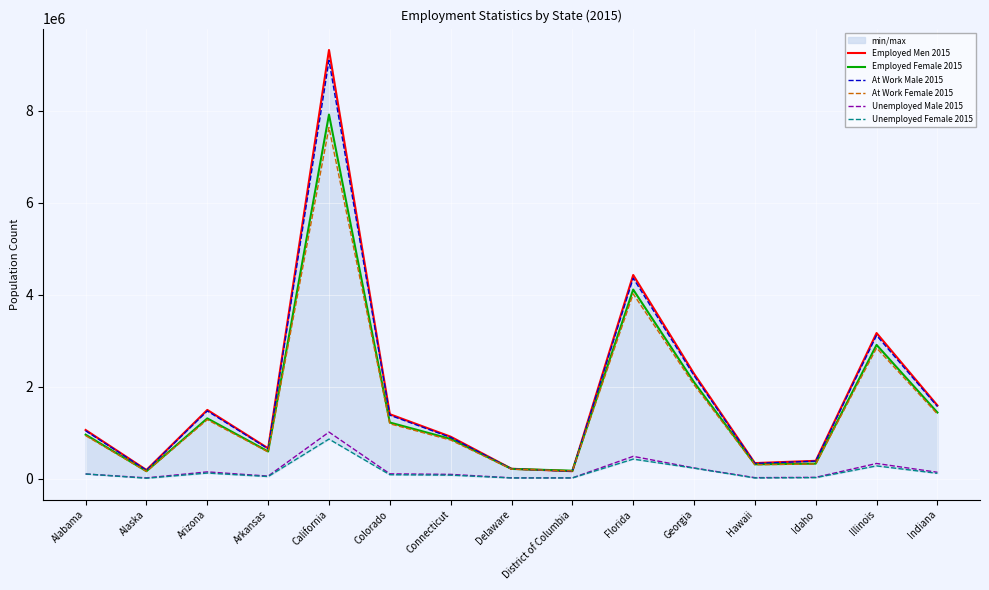

The value of Employed Female 2015 at Illinois is 1069343. True or false?

False